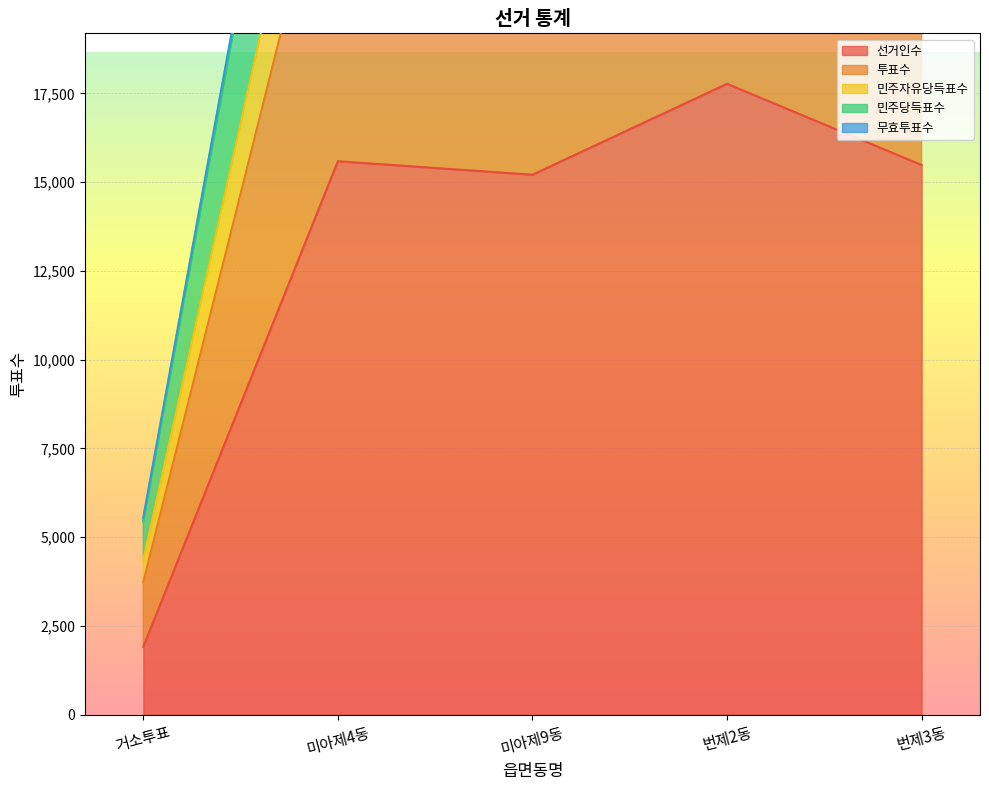

The value of 선거인수 at 미아제9동 is 3729. True or false?

False